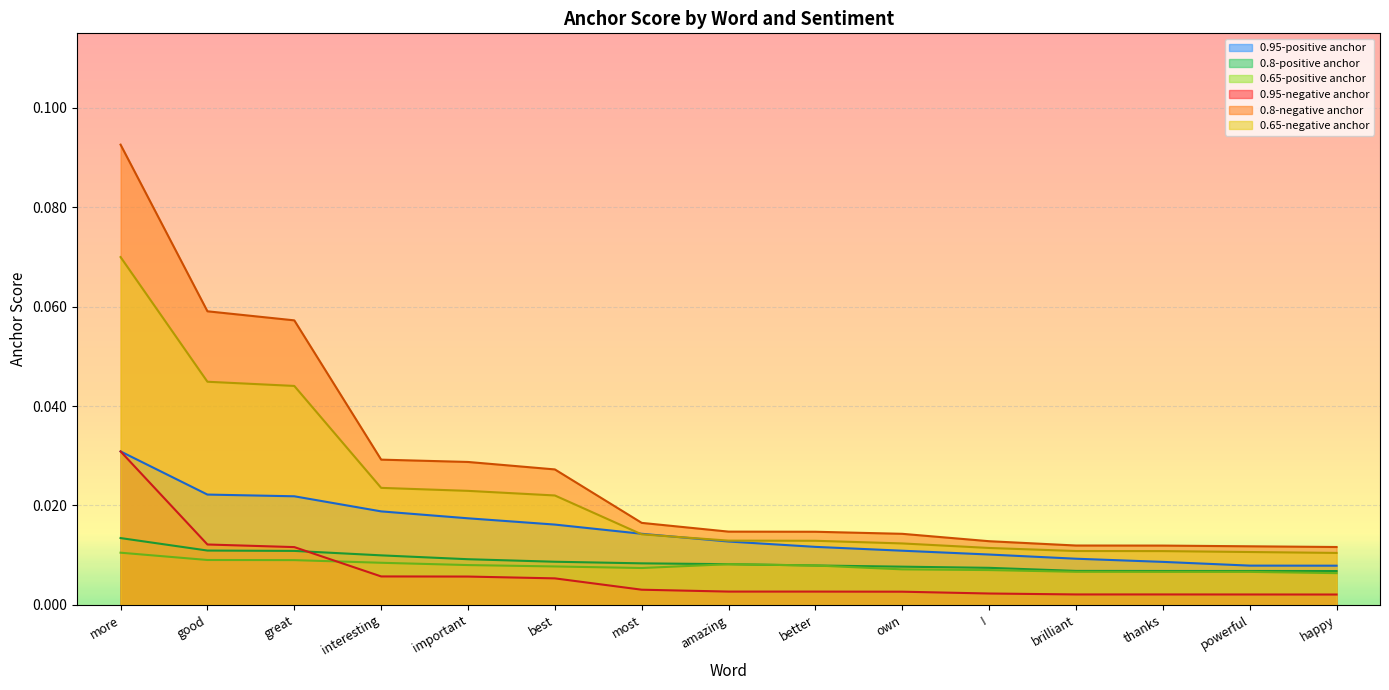

Between great and best, which series saw the biggest shift?

0.8-negative anchor